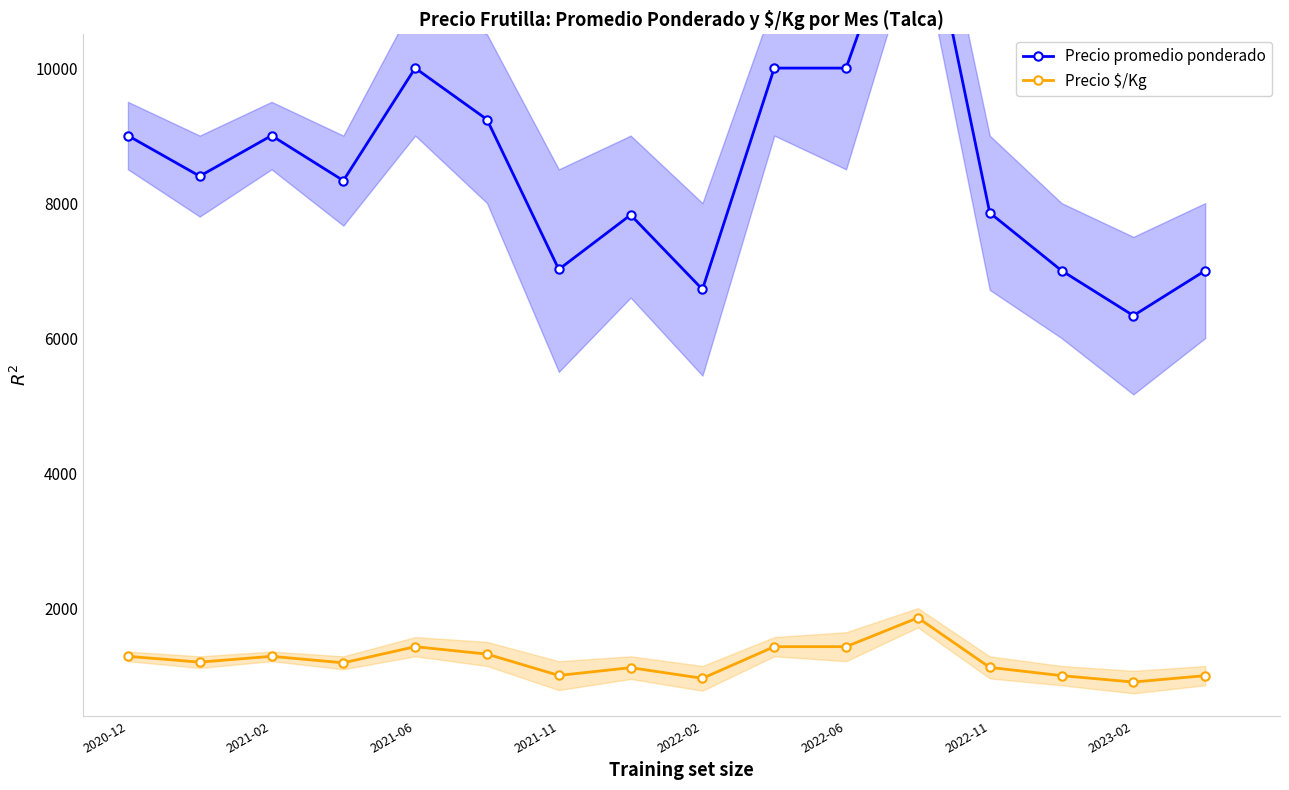

Which series has the largest total across all categories?

Precio promedio ponderado